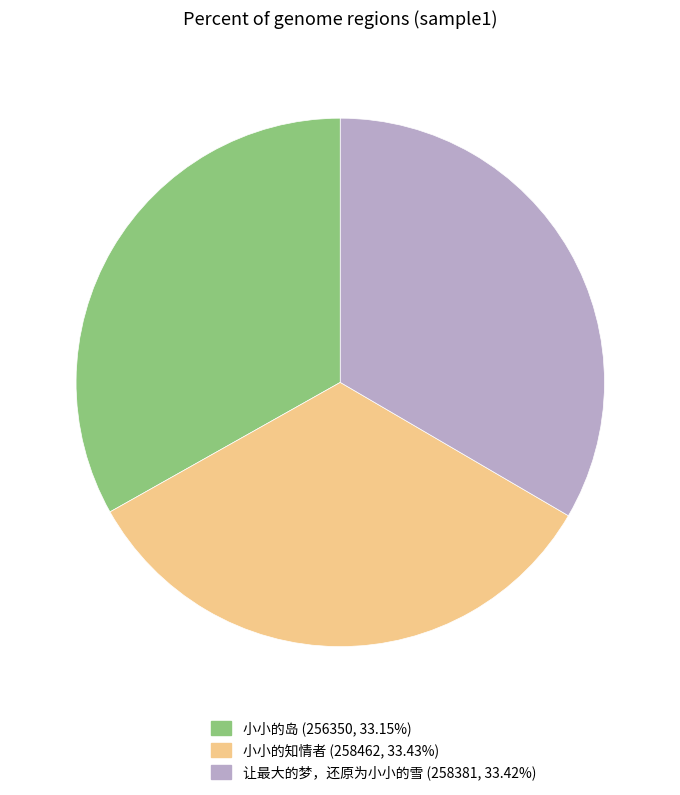

Count the number of slices in the pie.

3